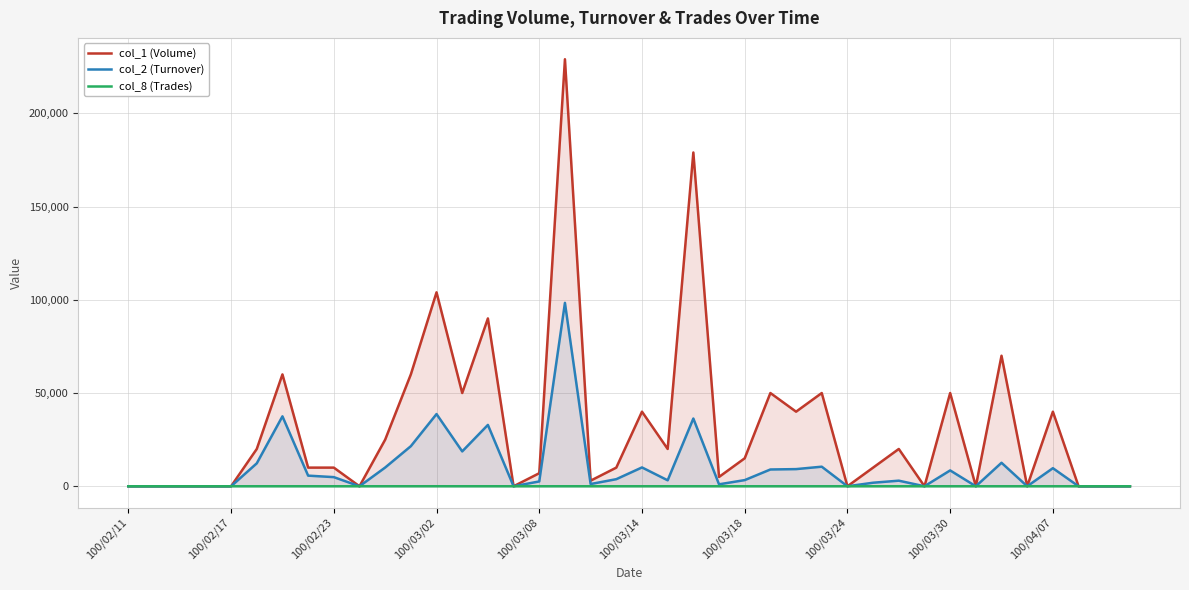

List the series in order of their peak value, highest first.

col_1 (Volume), col_2 (Turnover), col_8 (Trades)